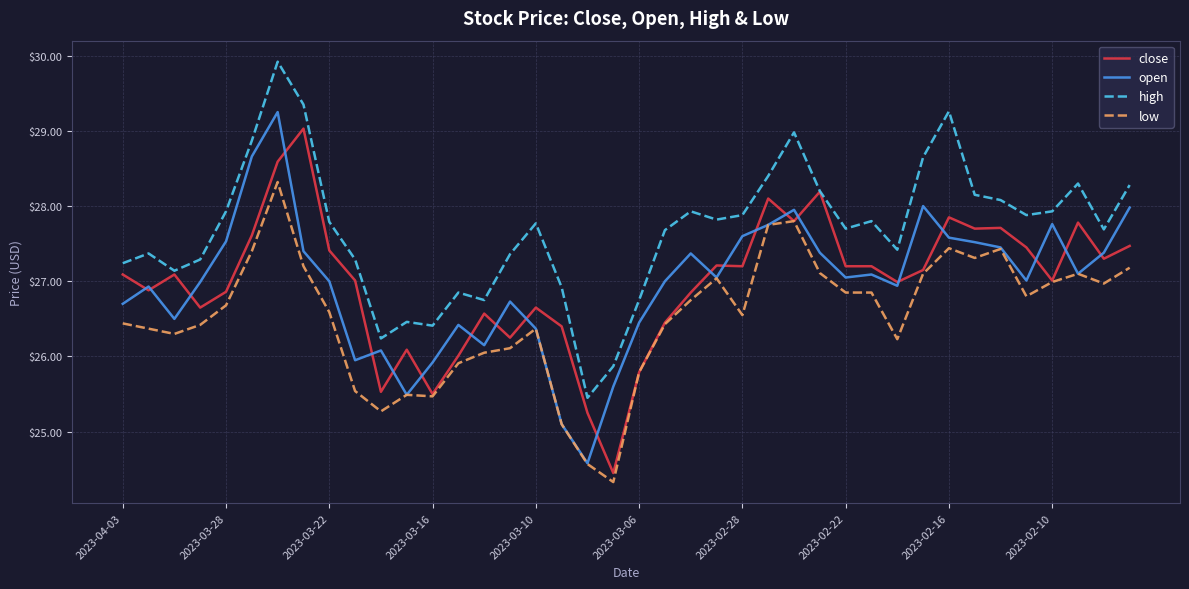

What is the difference between the second highest and minimum values in the open series?

4.1